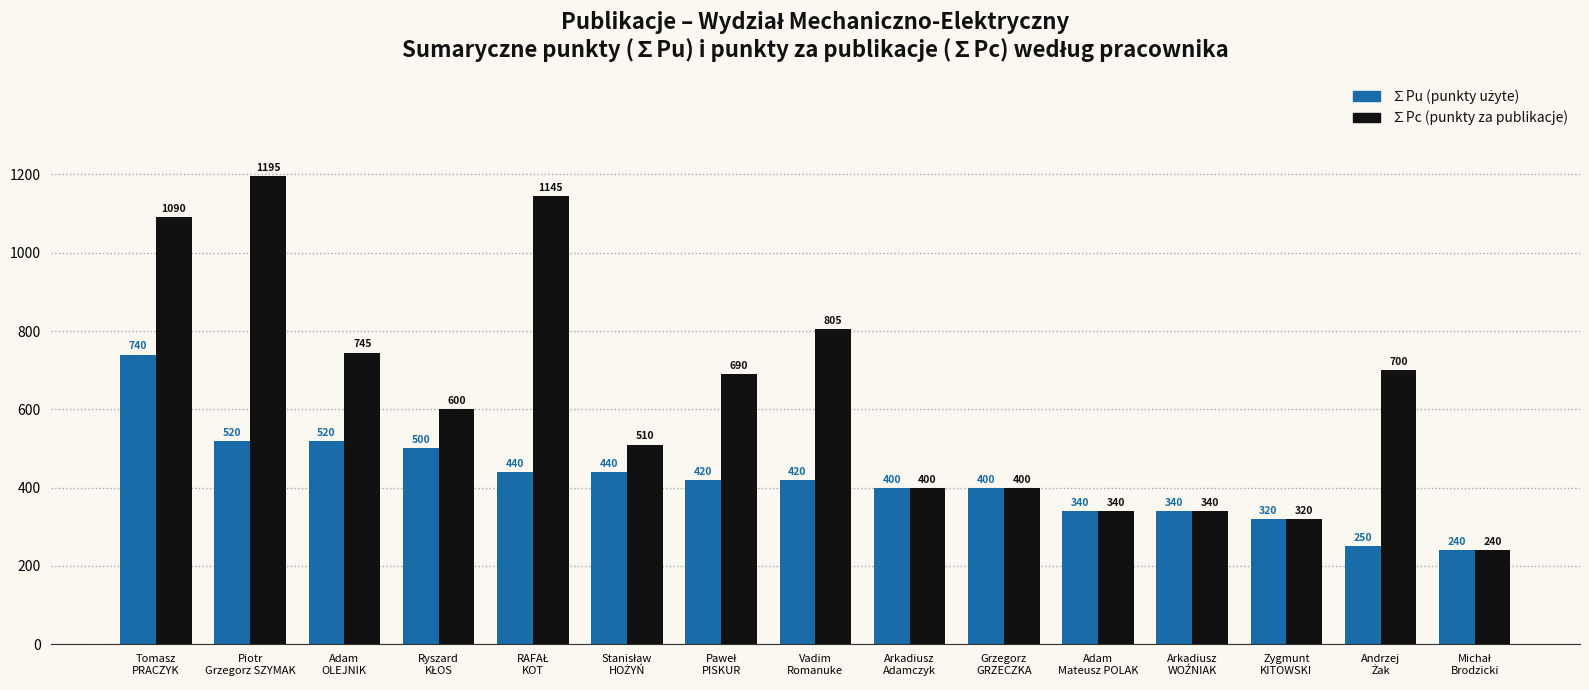

Count the number of data series in this chart.

2